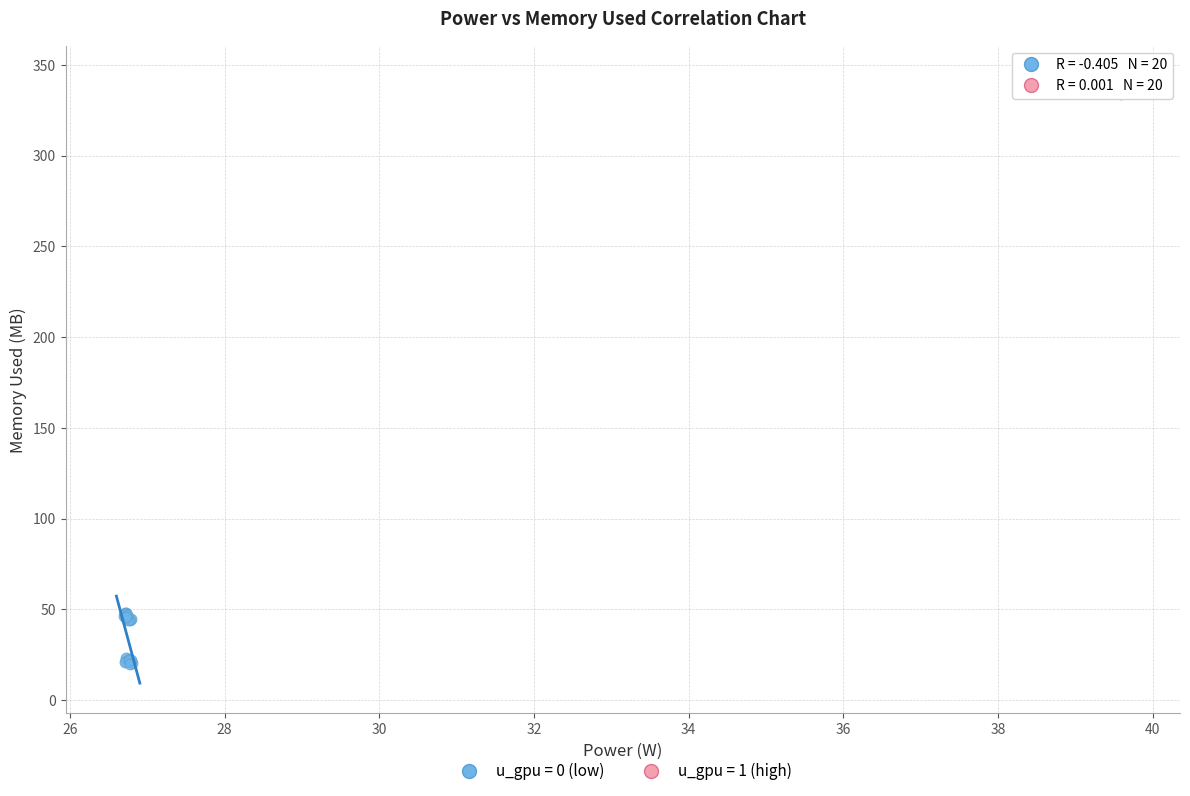

Which series has the widest spread of Y values?

u_gpu = 0 (low)